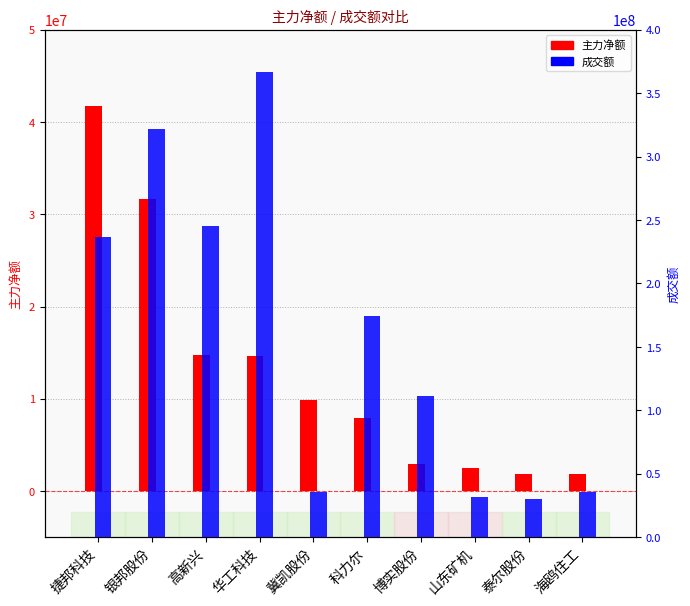

At which category is the sum across all series the highest?

华工科技